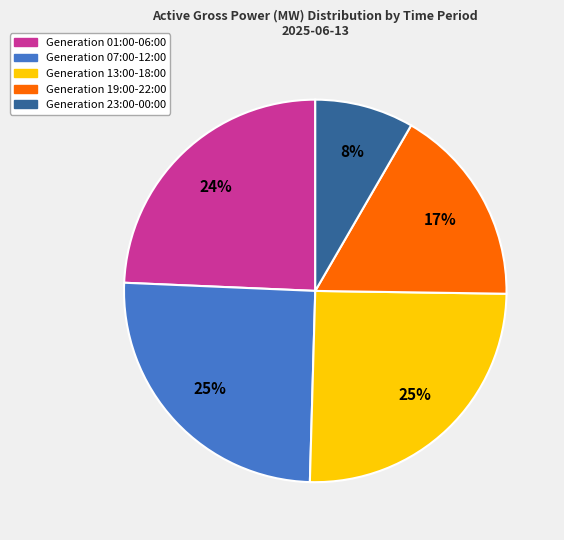

To the nearest percent, what is the difference between the largest and smallest slice percentages?

17%